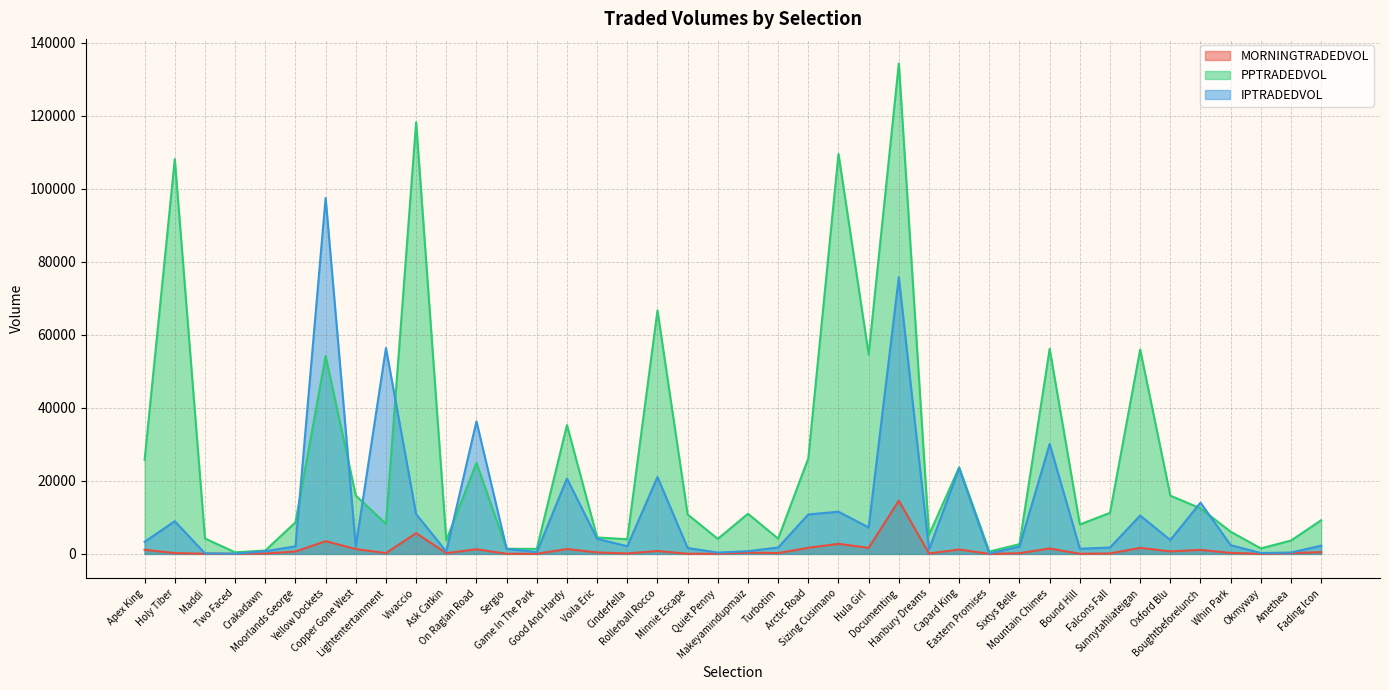

Which series ends up on top after the final intersection of IPTRADEDVOL and PPTRADEDVOL?

PPTRADEDVOL